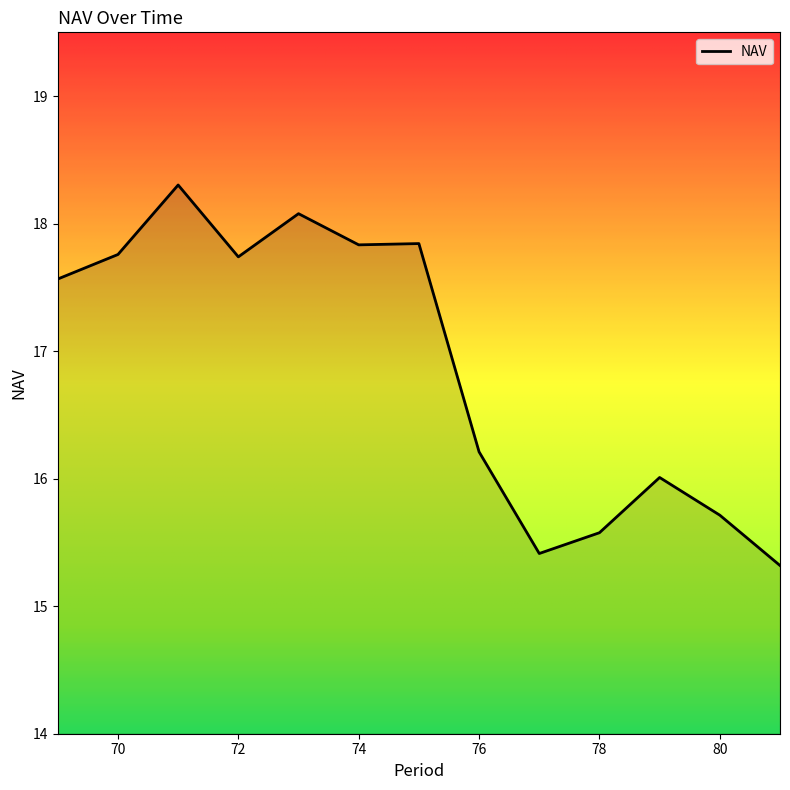

What is the greatest value displayed?

18.3